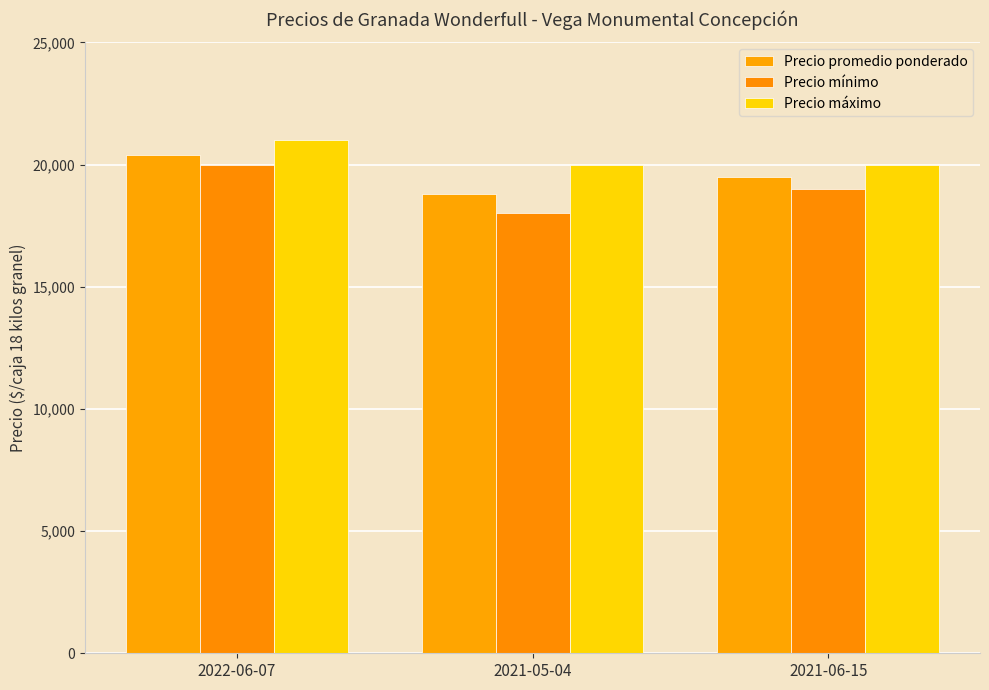

Where is Precio promedio ponderado nearest to the value 19600?

2021-06-15